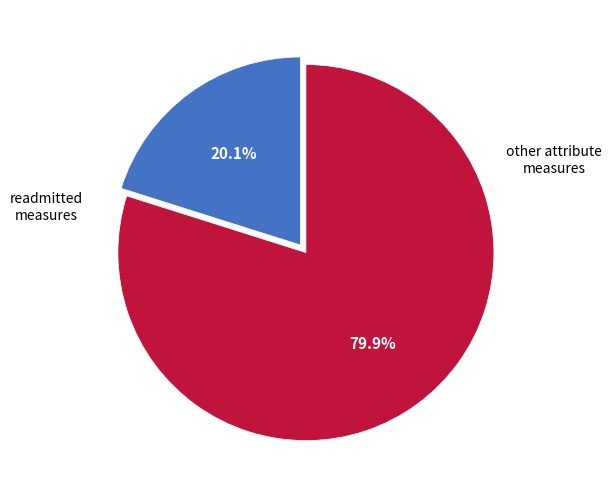

How many segments does this pie chart have?

2